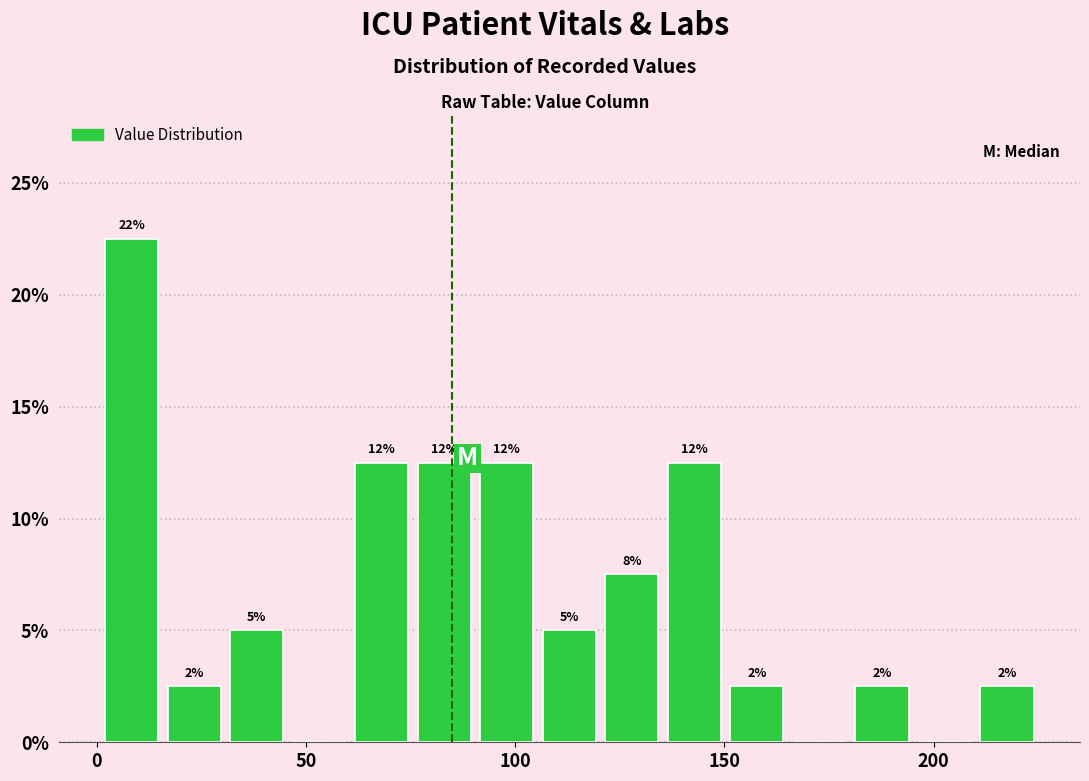

Read against the x-axis, roughly where is the centre of the tallest bar?

10